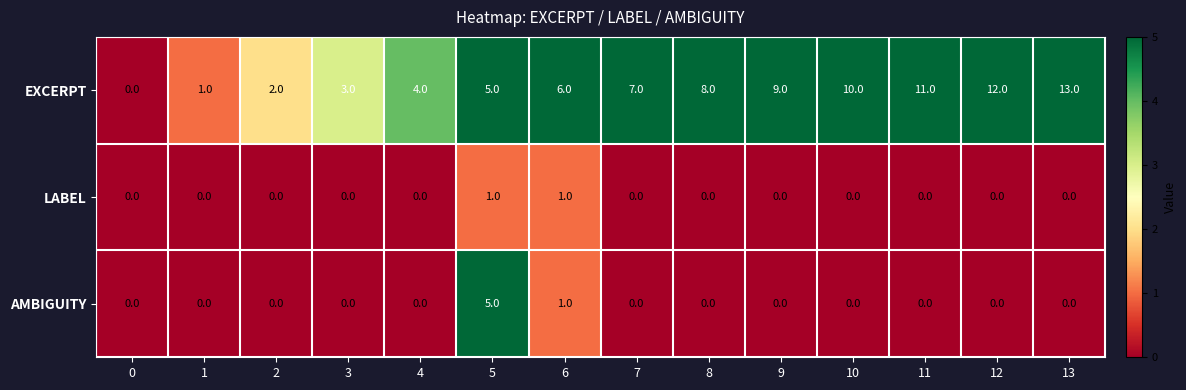

How many categories are shown in the chart?

14